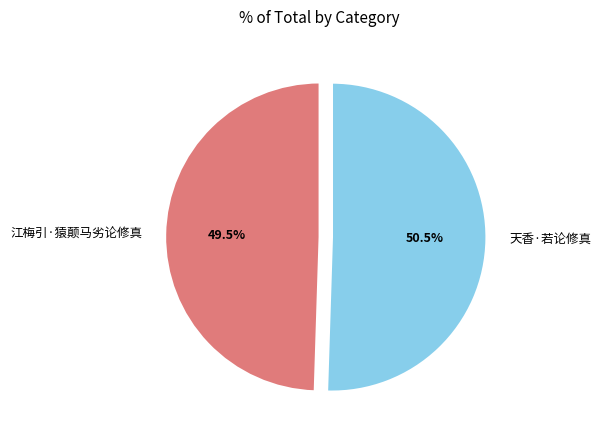

Rank the categories by value from lowest to highest.

江梅引·猿颠马劣论修真, 天香·若论修真